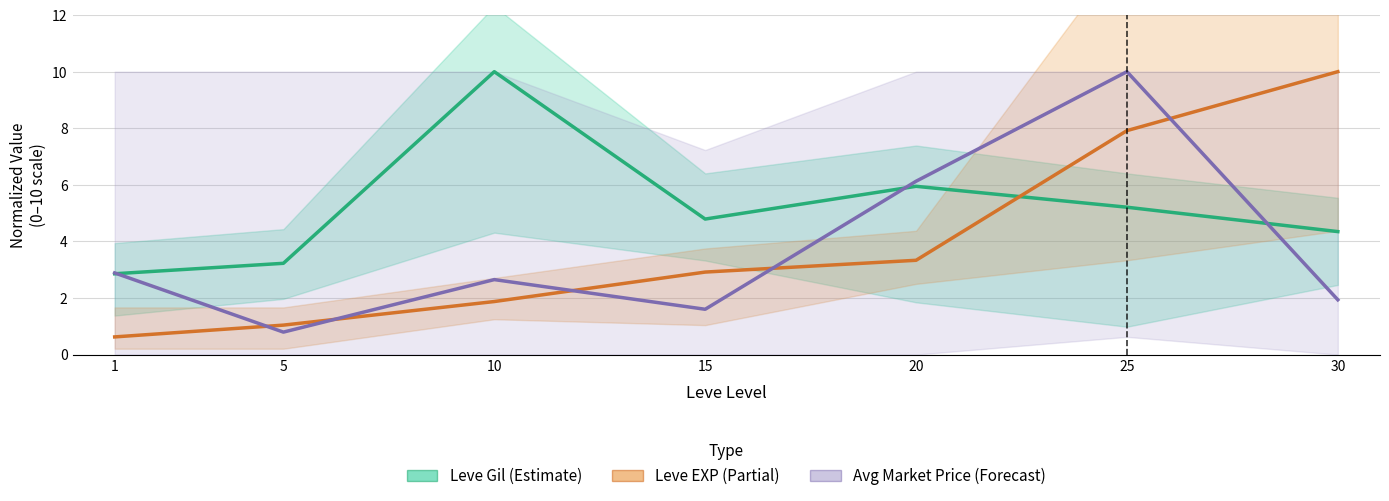

Is the value of Leve EXP (Partial) at 5 greater than the value of Leve Gil (Estimate) at 30?

No